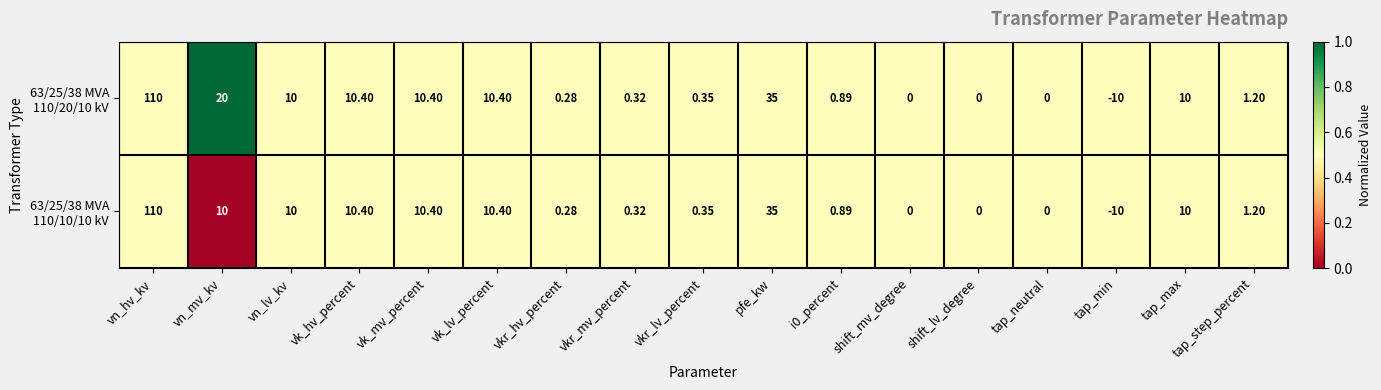

At which category does the chart reach its peak across all series?

vn_hv_kv